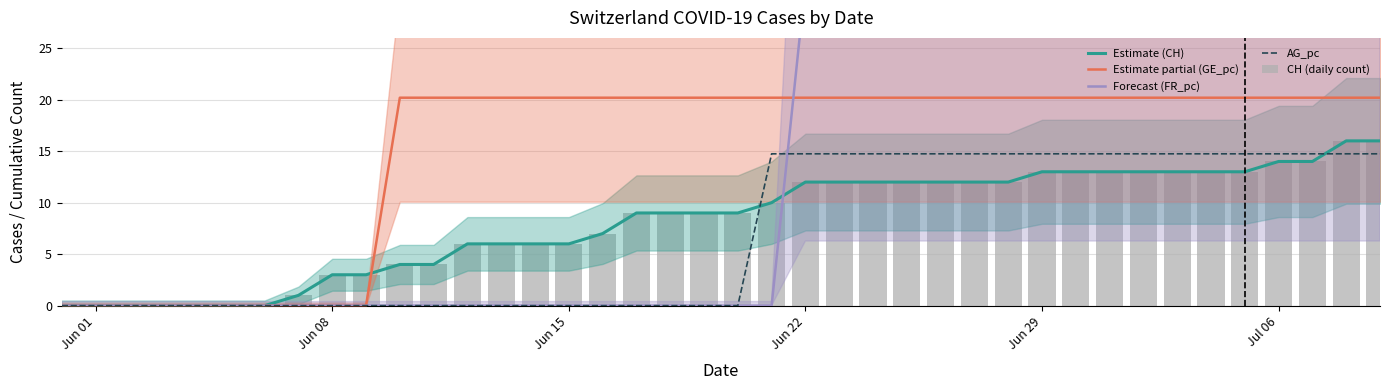

The Forecast (FR_pc) series shows 31.4 at Jun 22. True or false?

True